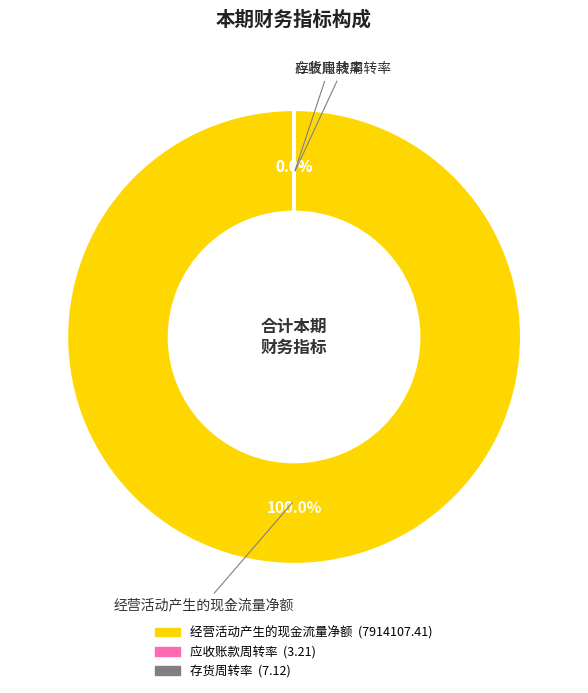

Approximately how many times larger is the value at 应收账款周转率 compared to 存货周转率?

0.5